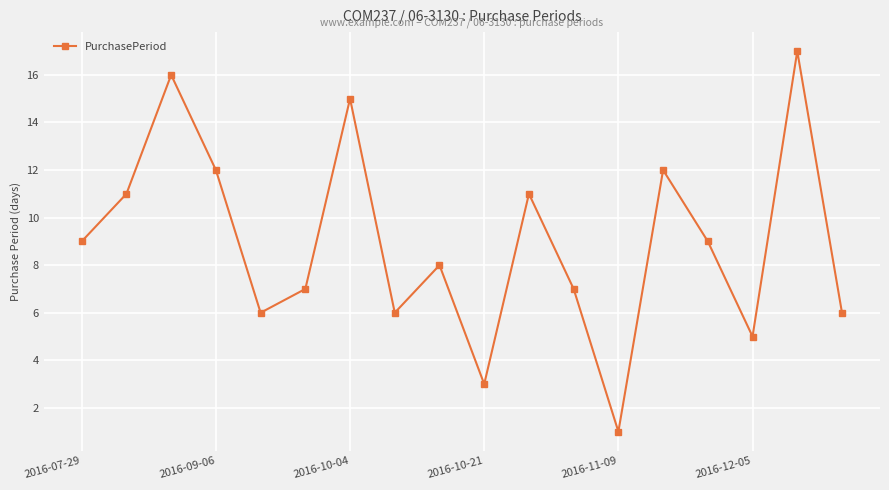

What is the average value?

9